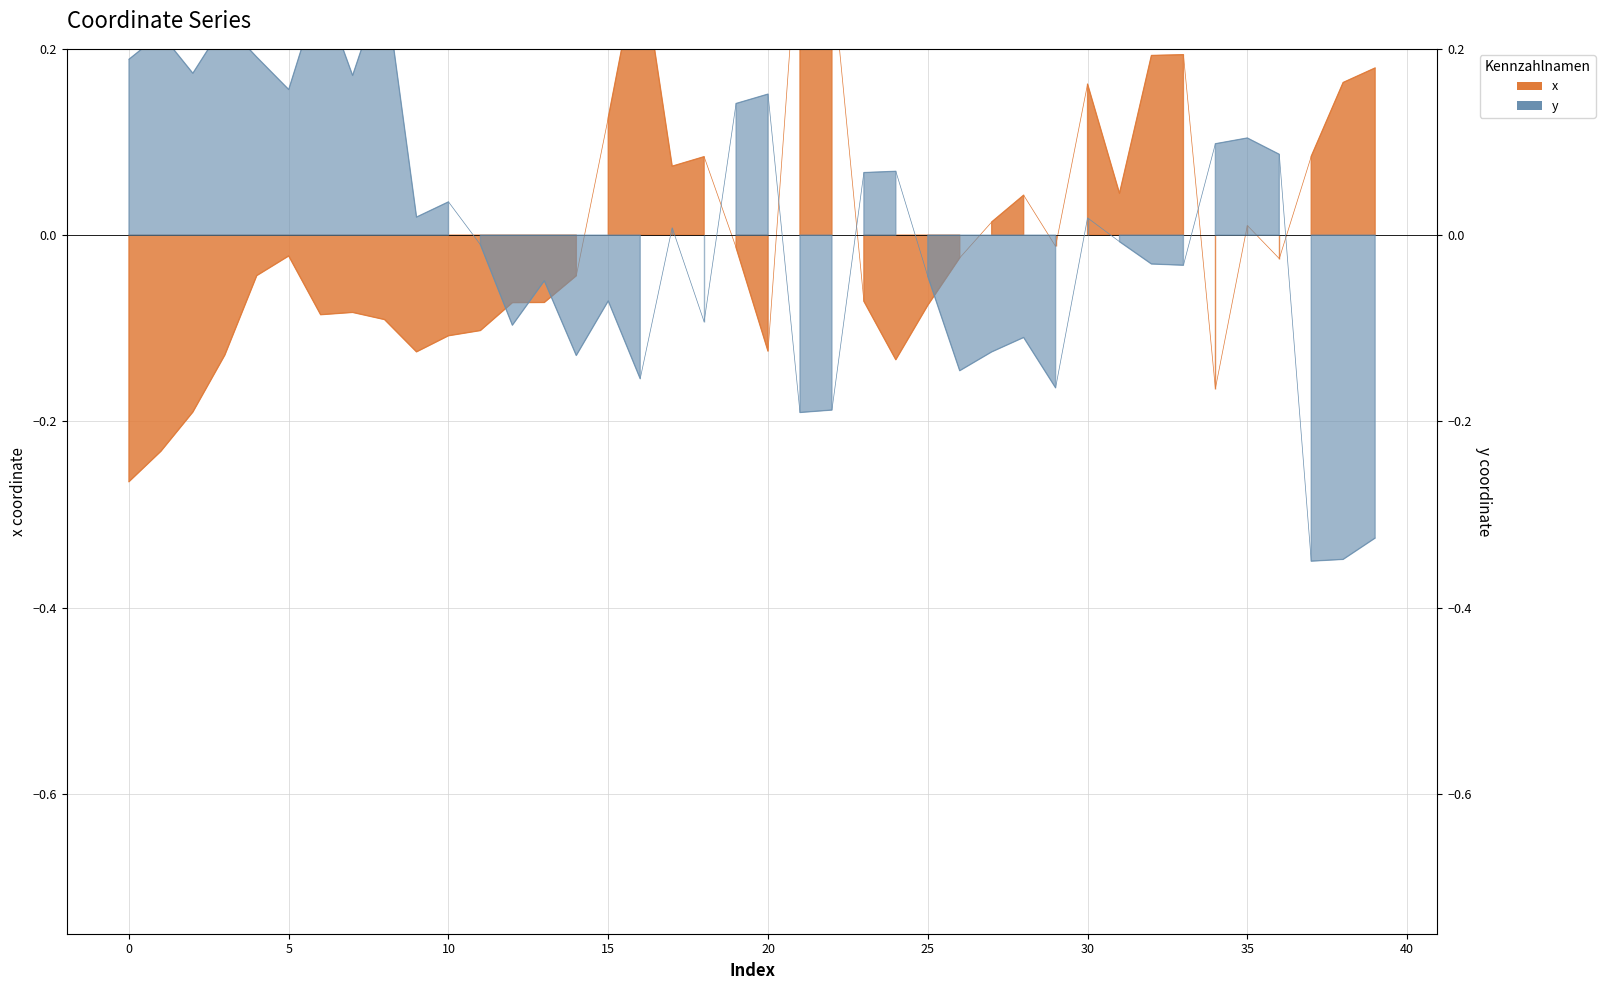

What is the greatest value displayed?

0.3